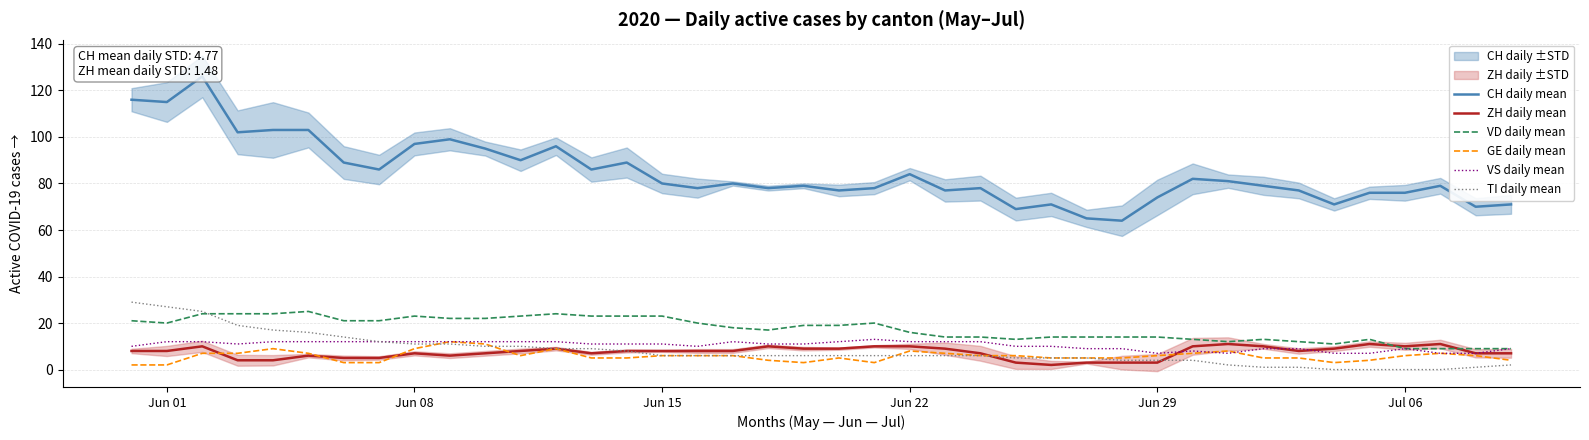

True or false: ZH daily mean has more than 1 interior local peaks.

True